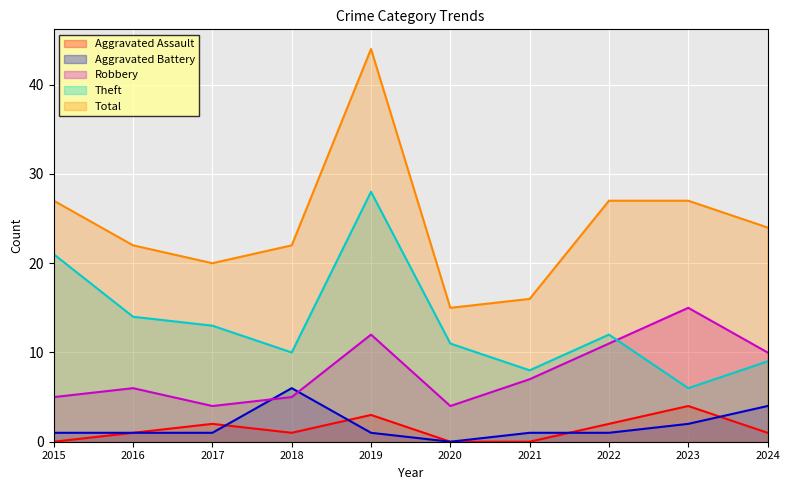

Is the value of Total at 2021 greater than the value of Robbery at 2020?

Yes